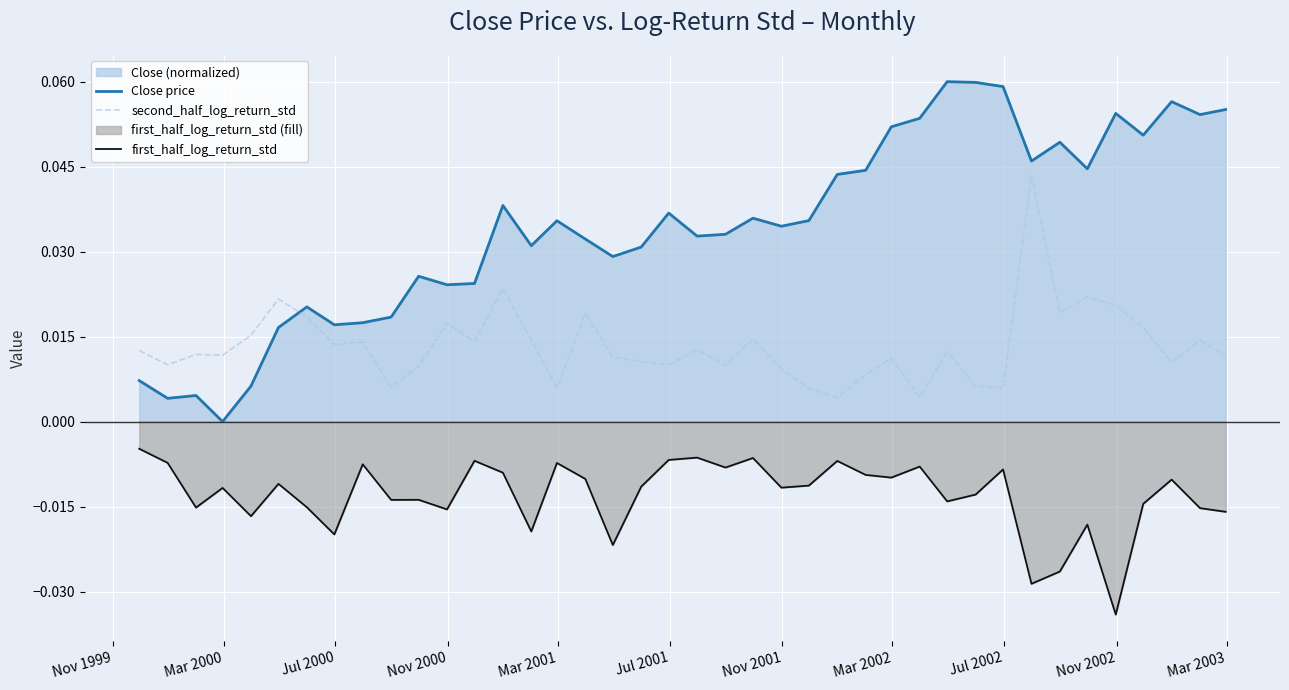

List the series in order of their peak value, lowest first.

first_half_log_return_std, second_half_log_return_std, Close price